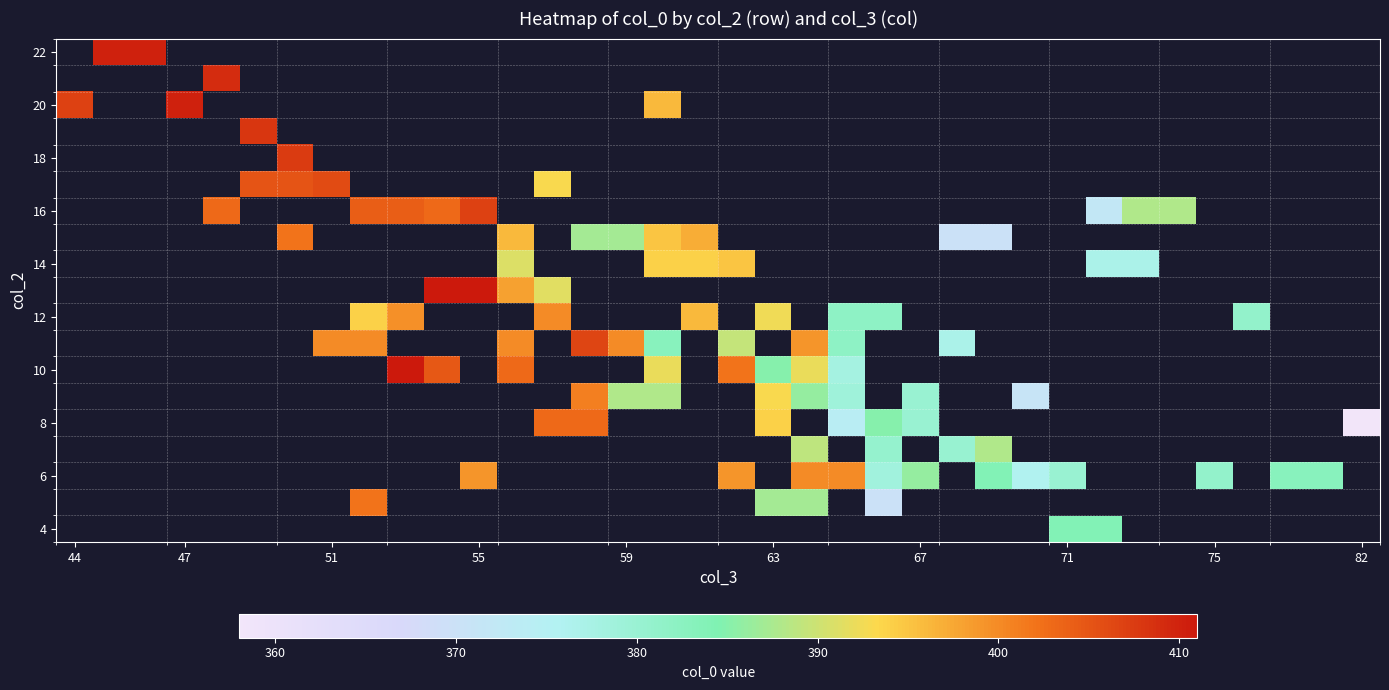

What is the minimum value shown in the chart?

358.0